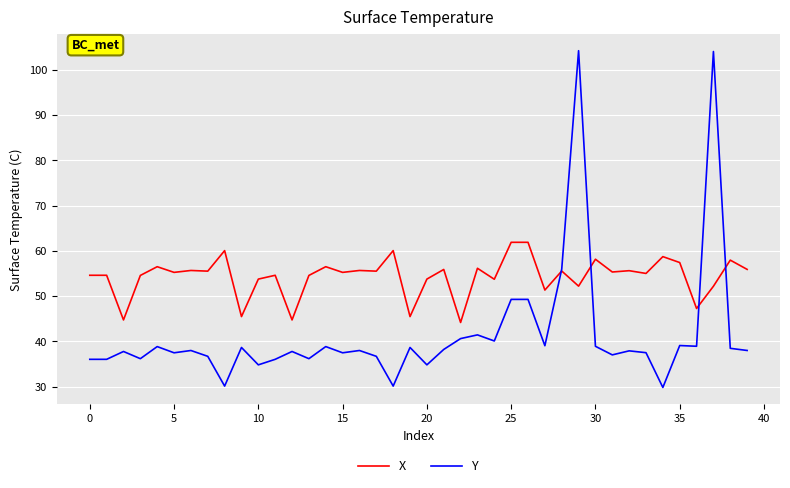

Which series has the largest range (max minus min)?

Y